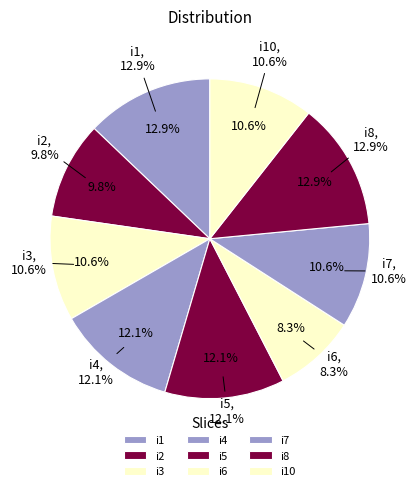

How much of the chart is everything except i7?

89.4%